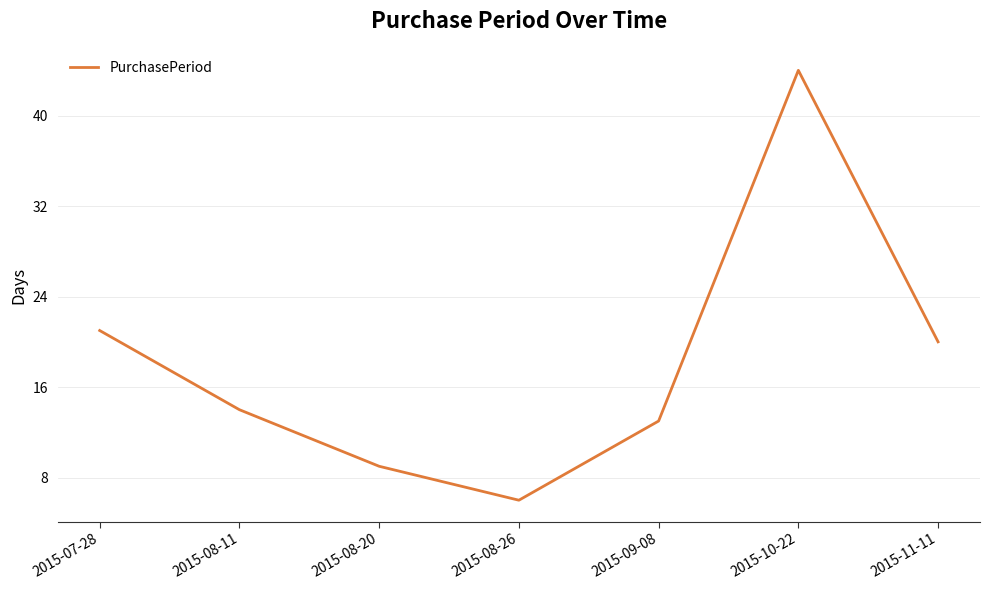

Which label corresponds to the largest value in the chart?

2015-10-22